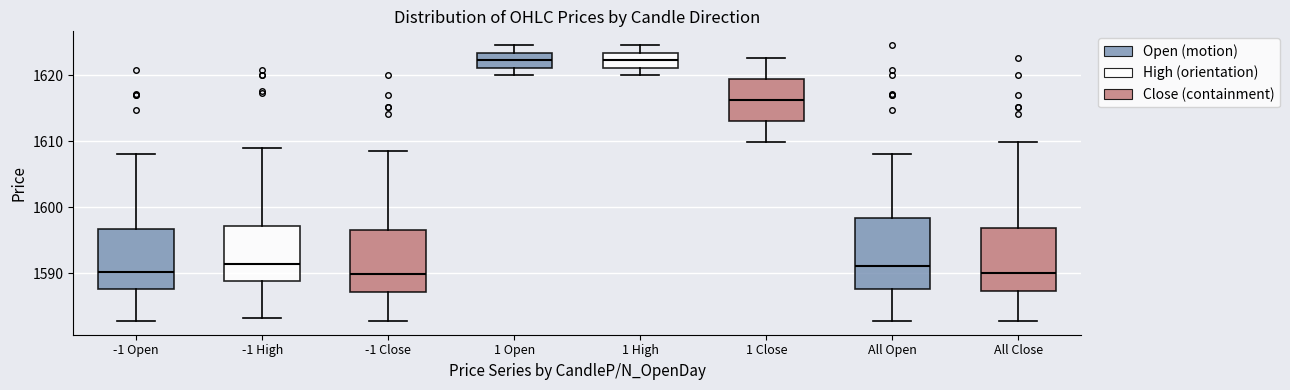

Reading left to right, read every box against the y-axis: the position of its median line, the range the box covers, and the ends of its whiskers. The values are not printed on the chart, so give them approximately, as read against the axis.

-1 Open: median 1590, box 1588 to 1597, whiskers 1583 to 1608
-1 High: median 1591, box 1589 to 1597, whiskers 1583 to 1609
-1 Close: median 1590, box 1587 to 1596, whiskers 1583 to 1609
1 Open: median 1622, box 1621 to 1623, whiskers 1620 to 1625
1 High: median 1622, box 1621 to 1623, whiskers 1620 to 1625
1 Close: median 1616, box 1613 to 1619, whiskers 1610 to 1623
All Open: median 1591, box 1588 to 1598, whiskers 1583 to 1608
All Close: median 1590, box 1587 to 1597, whiskers 1583 to 1610